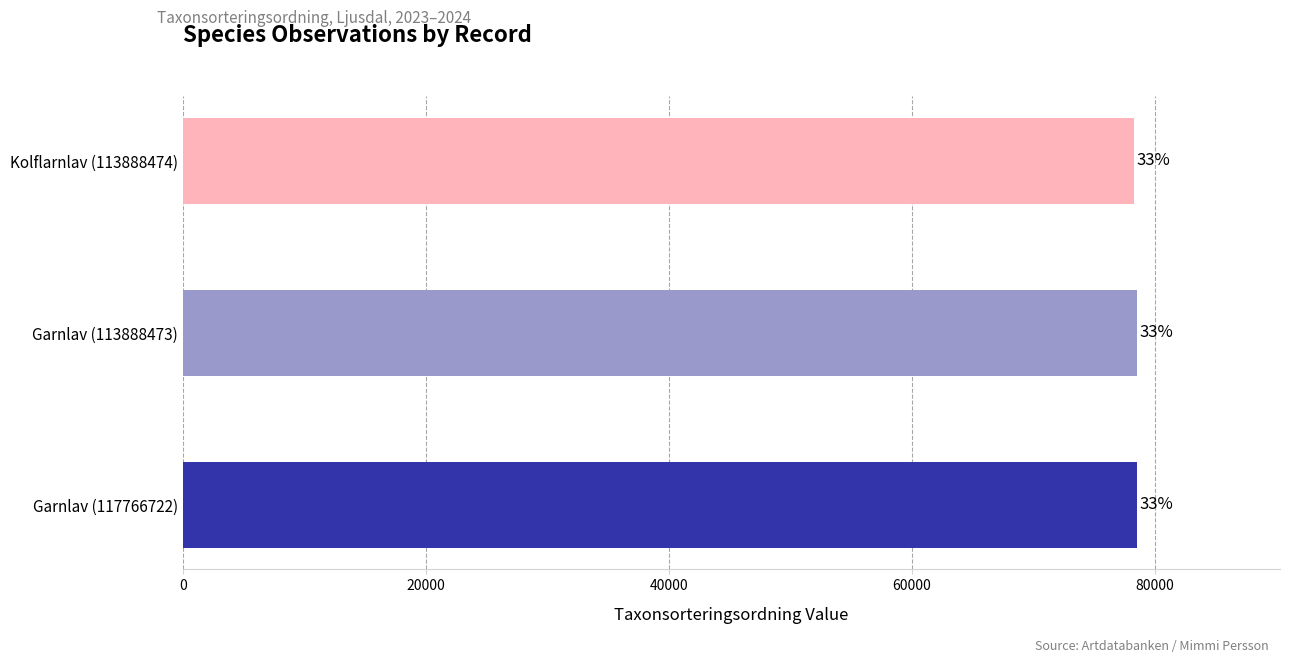

What is the difference between the second highest and minimum values?

238